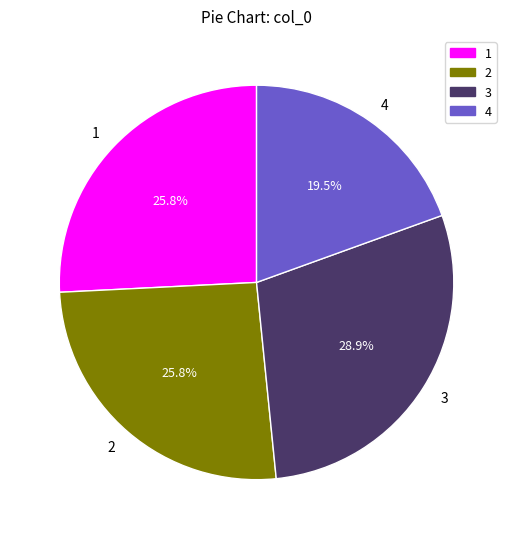

Between 3 and 1, which is larger?

3